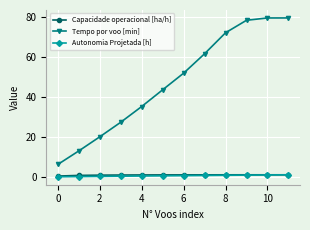

True or false: Autonomia Projetada [h] and Tempo por voo [min] cross at least once.

False